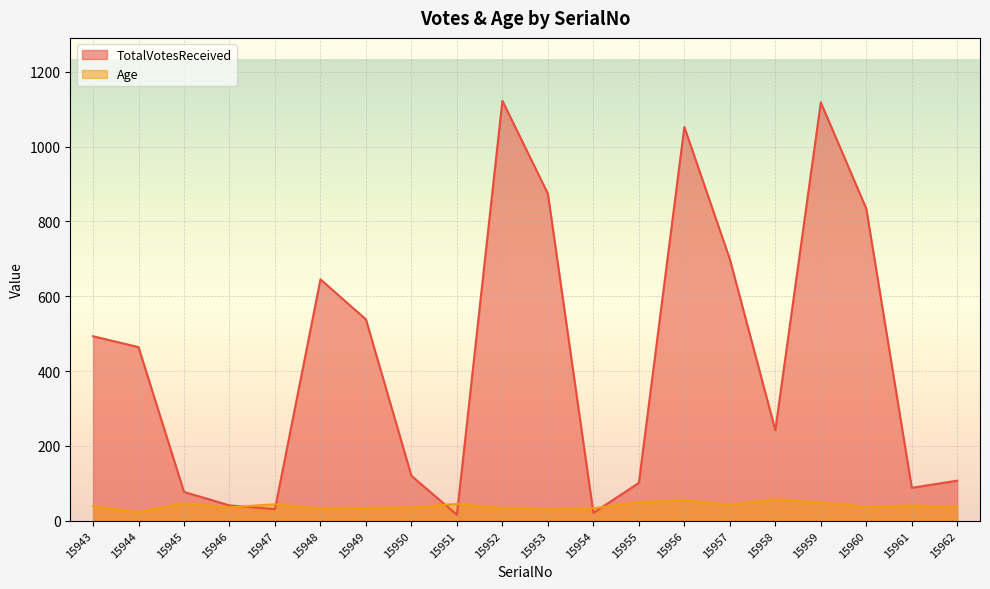

Which series changed the most between 15943 and 15950?

TotalVotesReceived